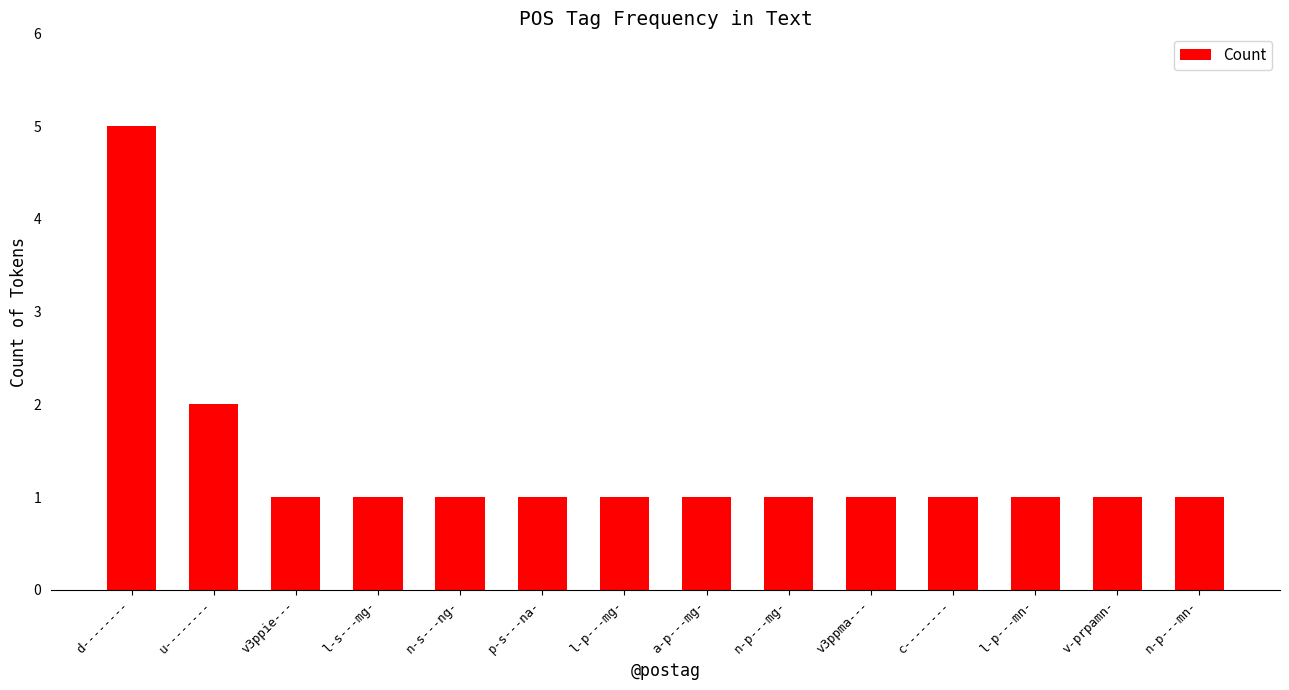

Approximately how many times larger is the value at n-p---mg- compared to l-p---mn-?

1.0